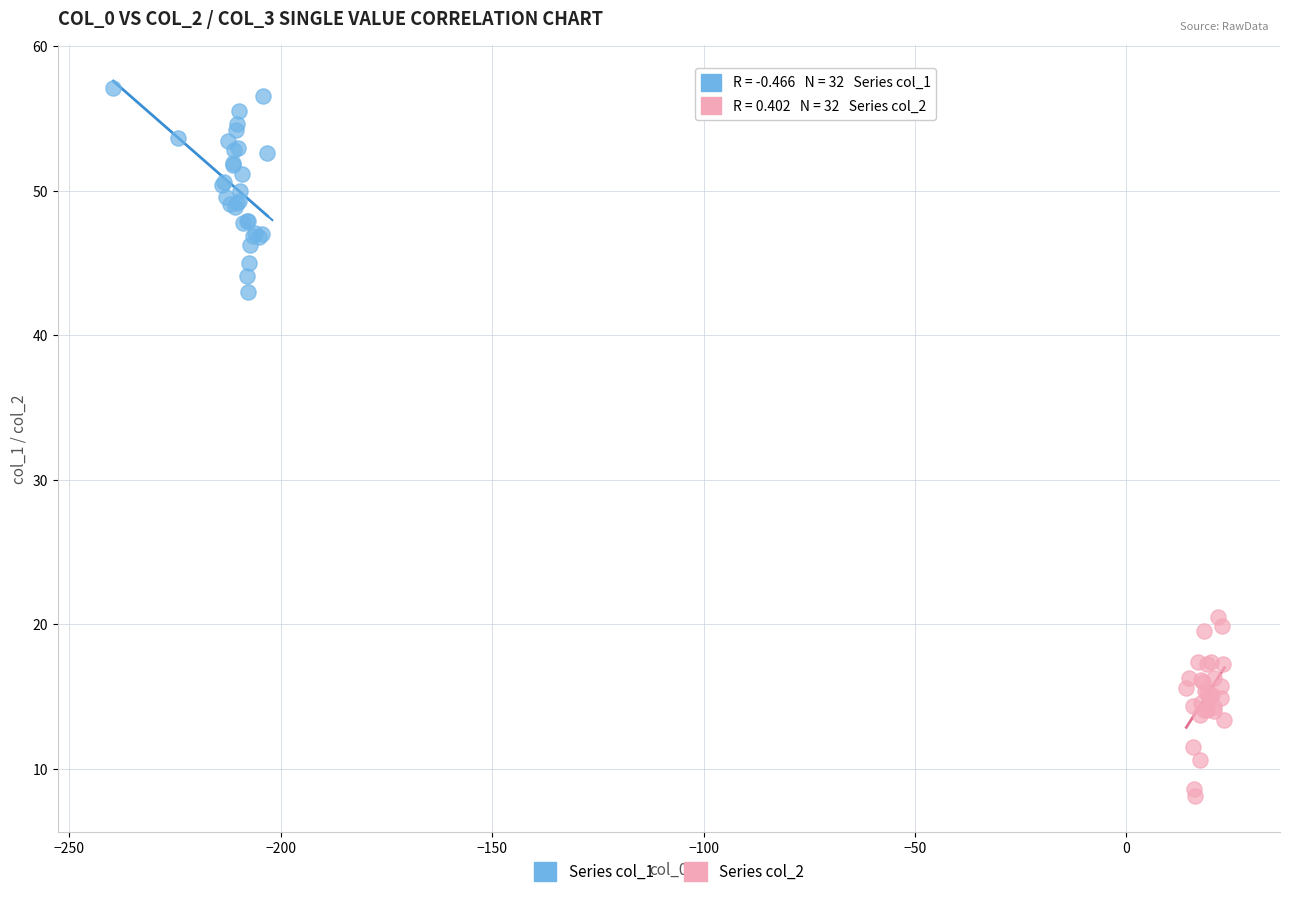

Which series reaches the maximum Y coordinate?

Series col_1